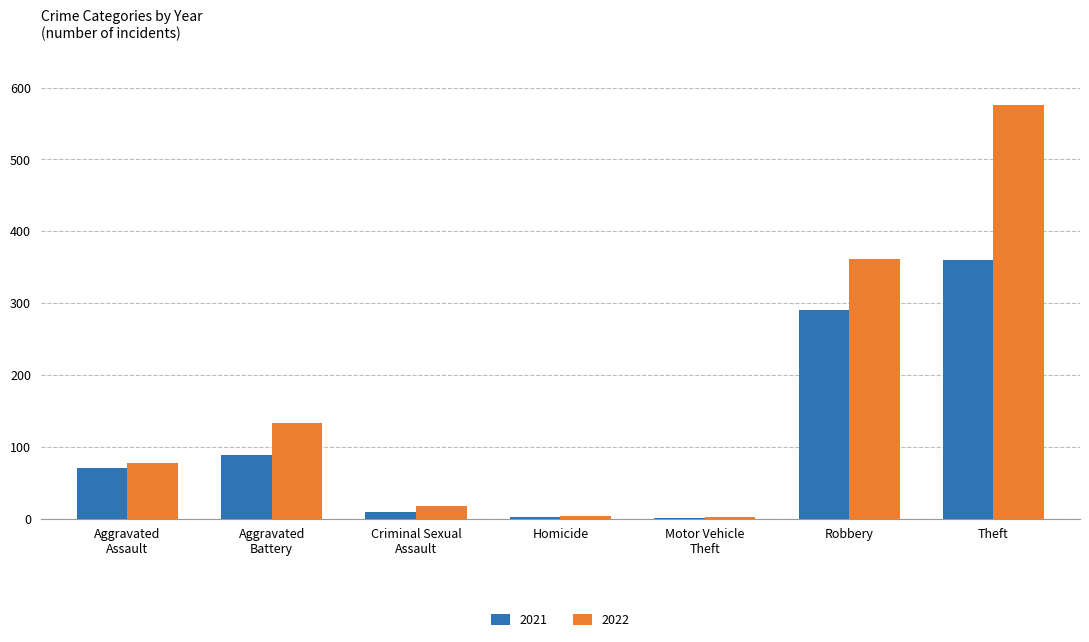

What is the sum of all 2022 values?

1172